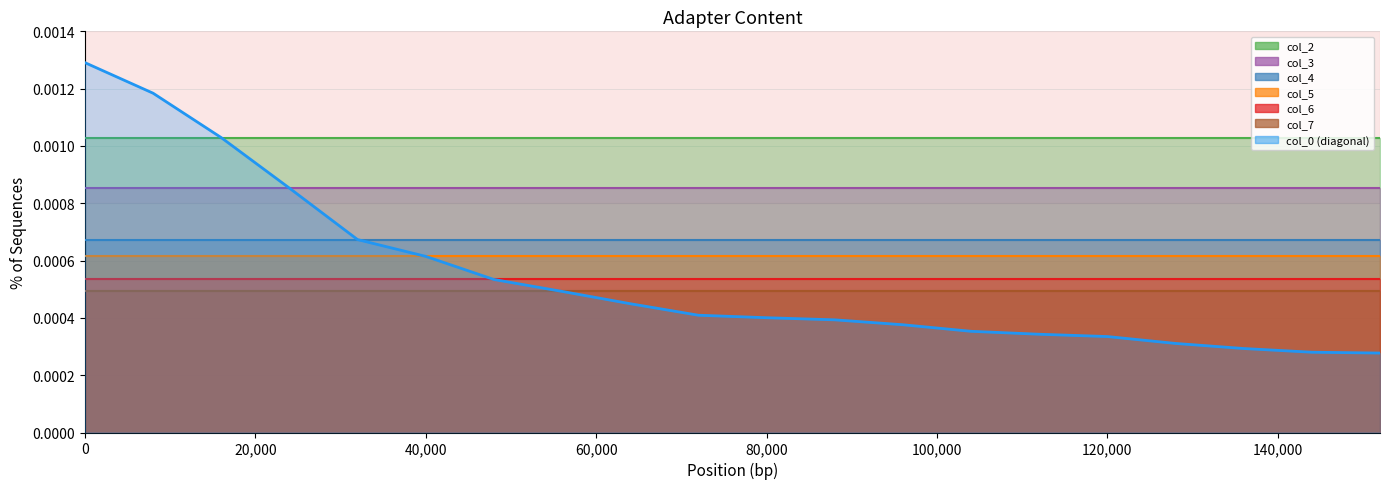

At how many categories does at least one series exceed 0?

20